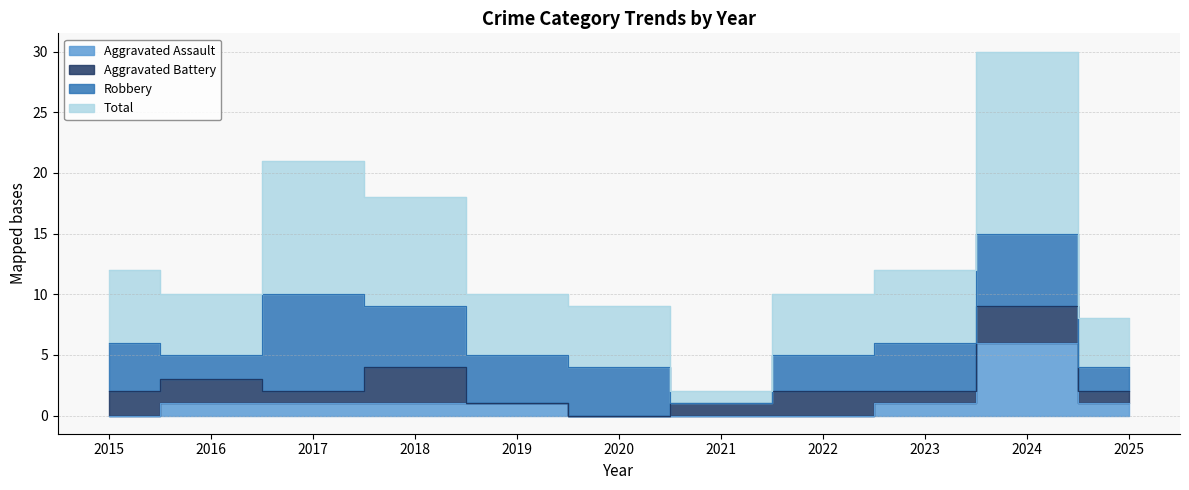

What is the sum of the Aggravated Assault values at 2015 and 2017?

1